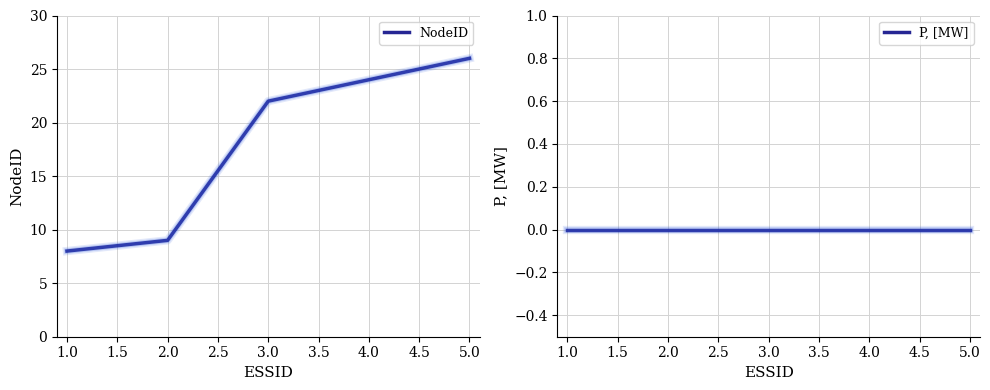

The value of NodeID at 1.0 is 8. True or false?

True